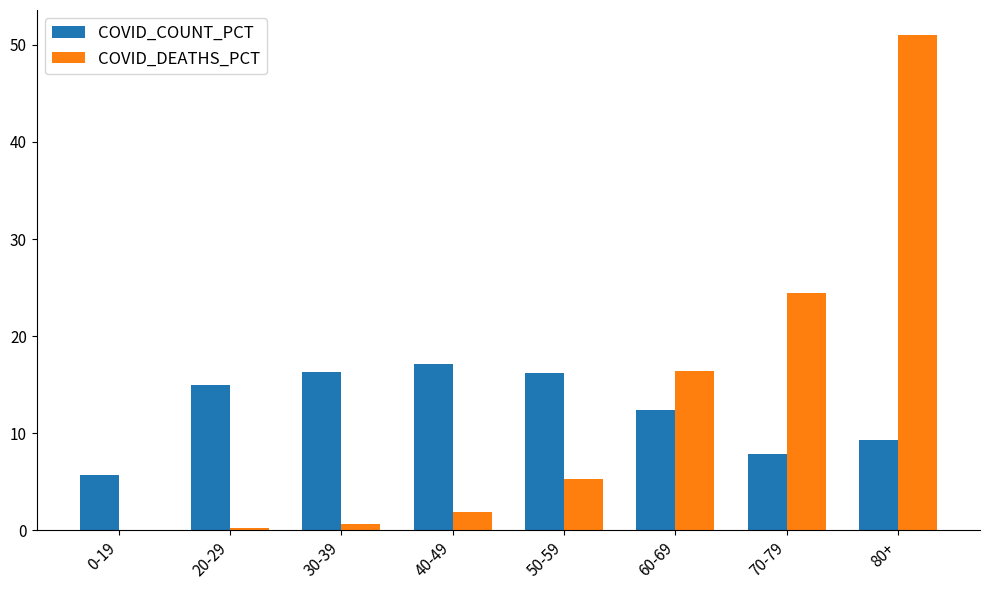

Which series changed the most between 30-39 and 70-79?

COVID_DEATHS_PCT